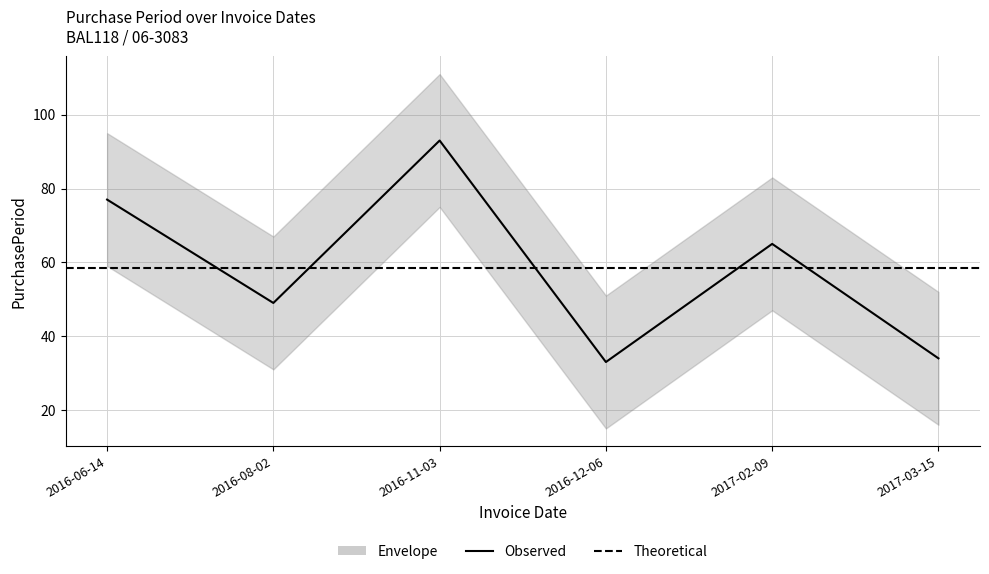

Reading left to right, extract all data points from this chart.

2016-06-14=77	2016-08-02=49	2016-11-03=93	2016-12-06=33	2017-02-09=65	2017-03-15=34